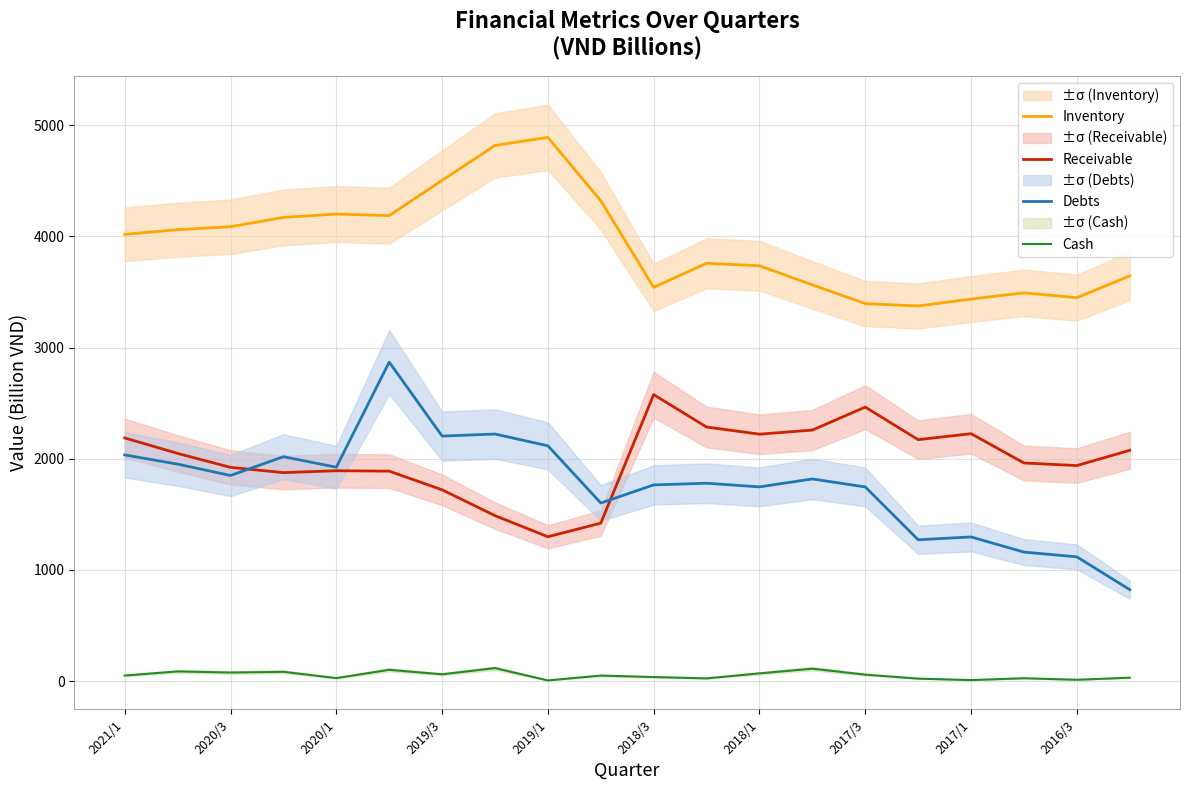

True or false: Receivable and Cash cross at least once.

False